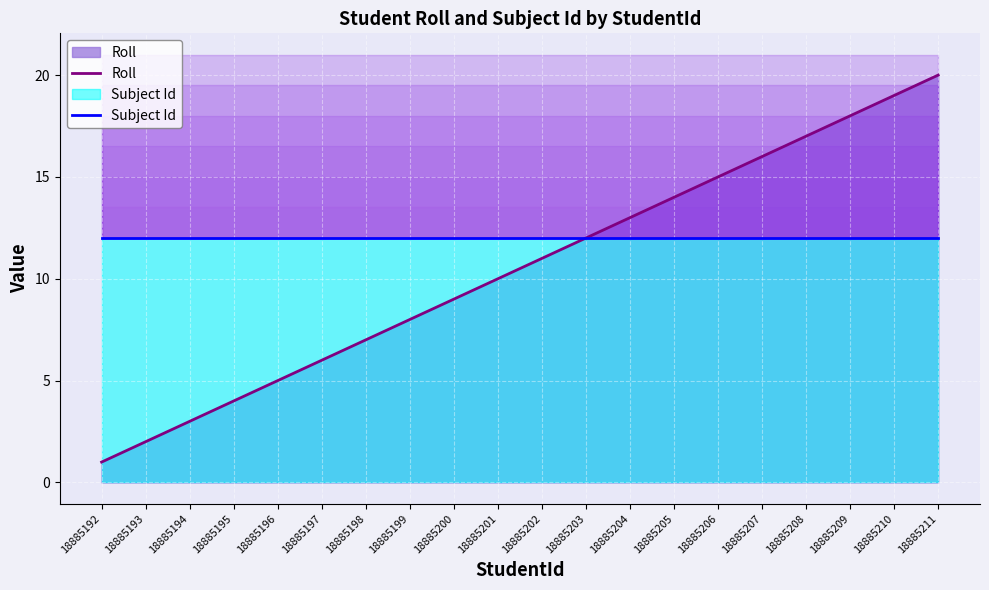

Reading right to left, list all the values displayed in this chart.

Roll: 18885211=20	18885210=19	18885209=18	18885208=17	18885207=16	18885206=15	18885205=14	18885204=13	18885203=12	18885202=11	18885201=10	18885200=9	18885199=8	18885198=7	18885197=6	18885196=5	18885195=4	18885194=3	18885193=2	18885192=1
Subject Id: 18885211=12	18885210=12	18885209=12	18885208=12	18885207=12	18885206=12	18885205=12	18885204=12	18885203=12	18885202=12	18885201=12	18885200=12	18885199=12	18885198=12	18885197=12	18885196=12	18885195=12	18885194=12	18885193=12	18885192=12